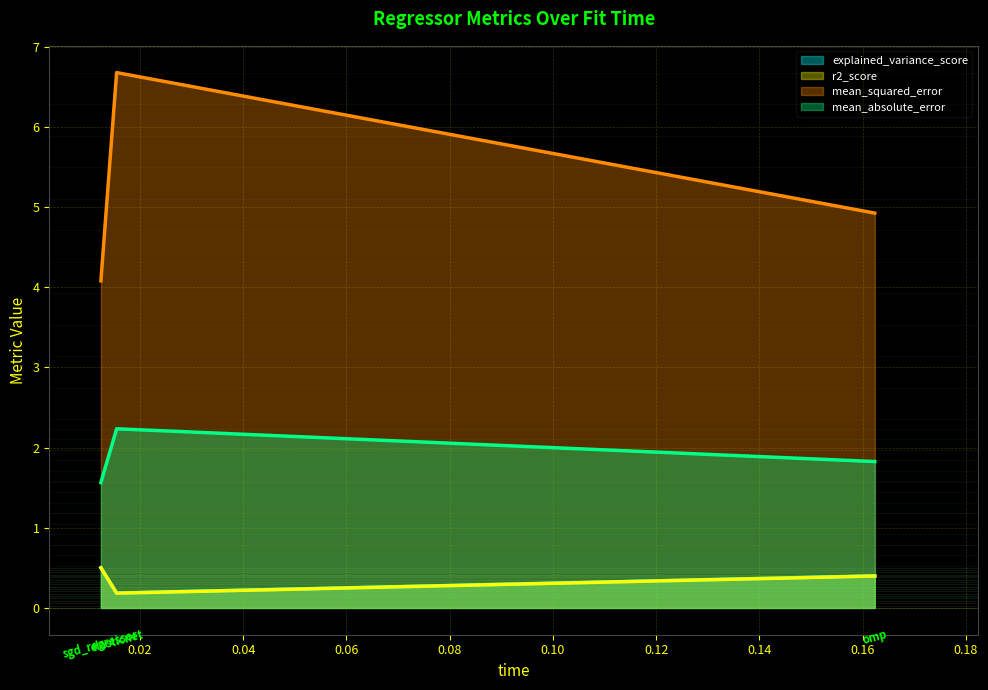

Rank the series at sgd_regressor from lowest to highest value.

r2_score, explained_variance_score, mean_absolute_error, mean_squared_error